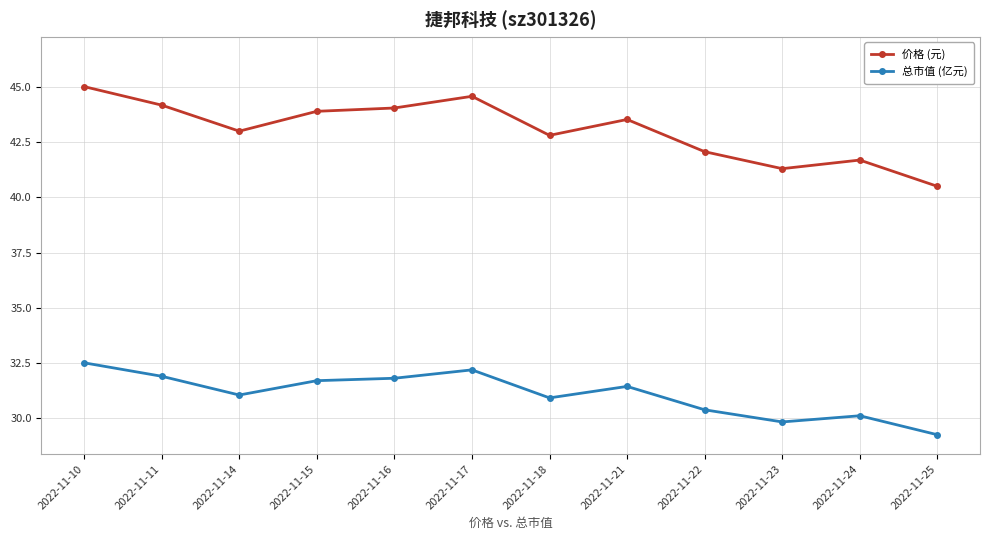

What are all the series names shown in the legend?

价格 (元), 总市值 (亿元)